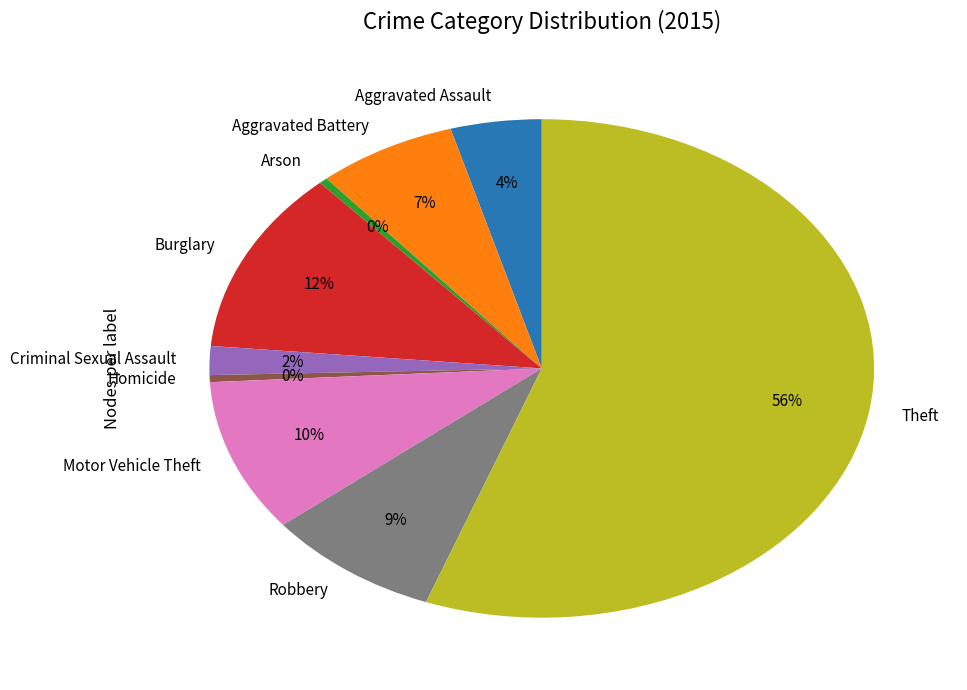

To the nearest percent, what is the average slice percentage?

11%